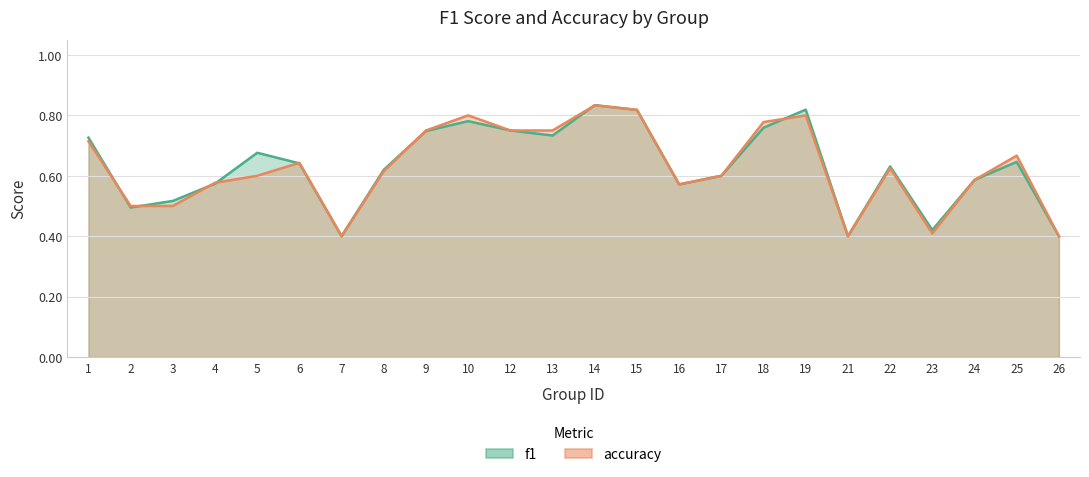

How many interior local peaks does the f1 series have?

6